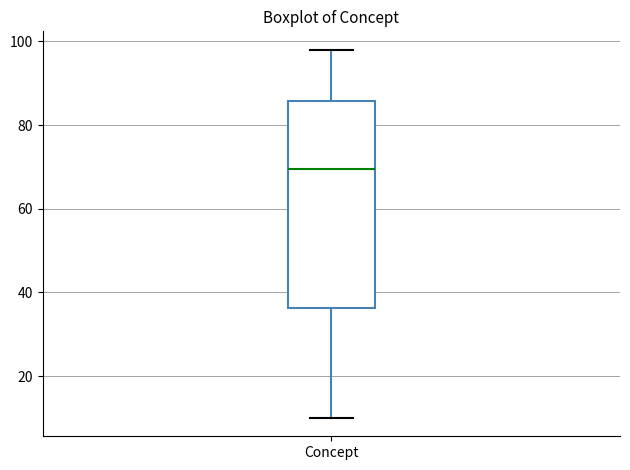

Transcribe this box plot: give where the median line is, the range the box spans, and where the two whiskers end, as read against the y-axis. The values are not printed on the chart, so give them approximately, as read against the axis.

median 70, box 36 to 86, whiskers 10 to 98